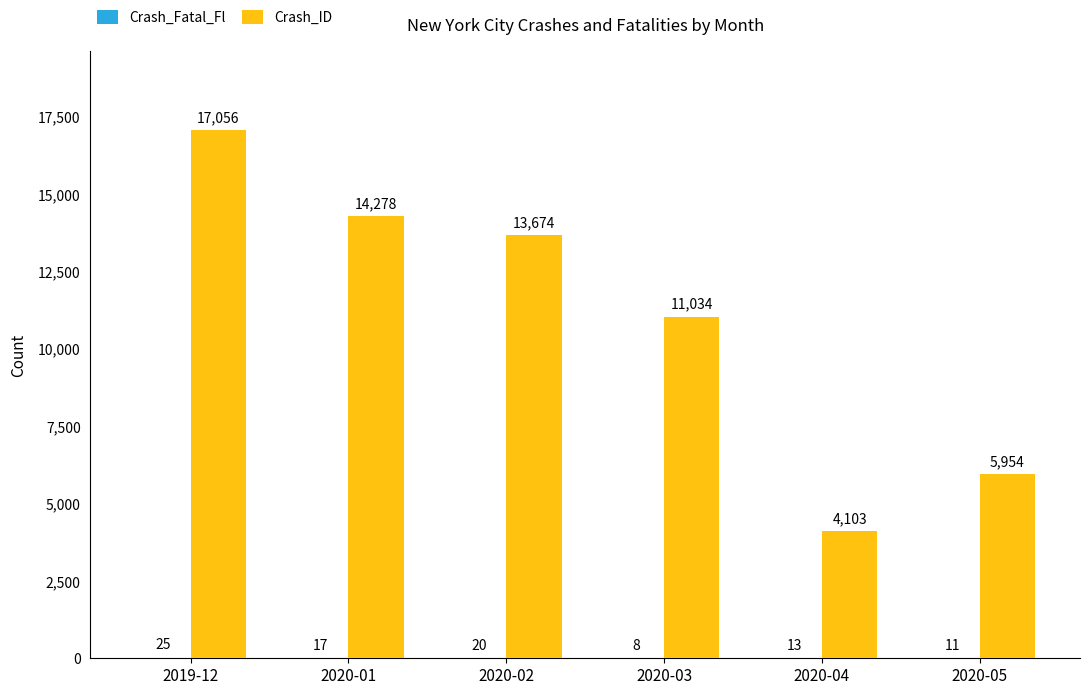

At which category is the sum across all series the highest?

2019-12